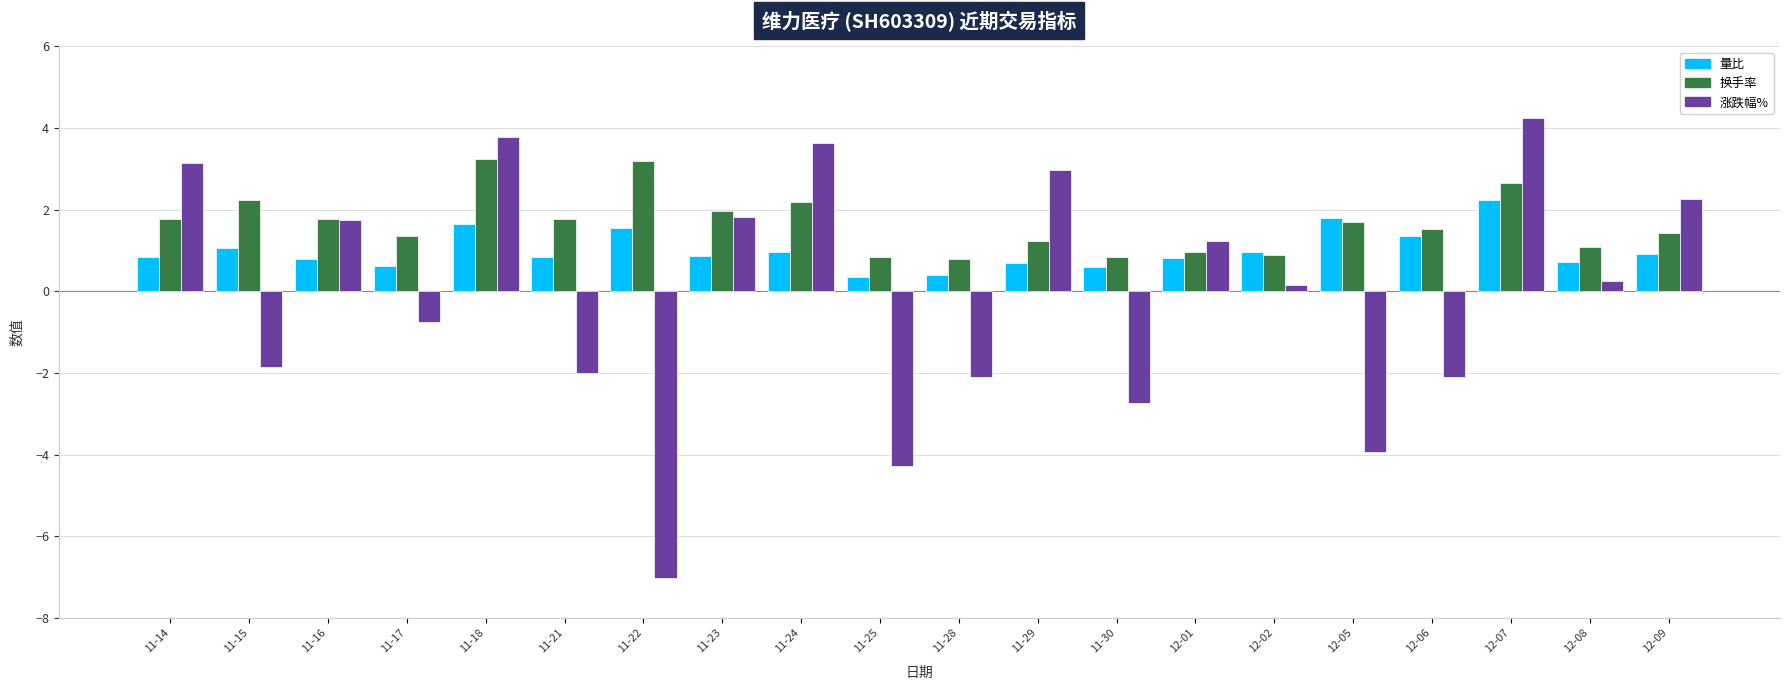

At which category does the chart reach its peak across all series?

12-07